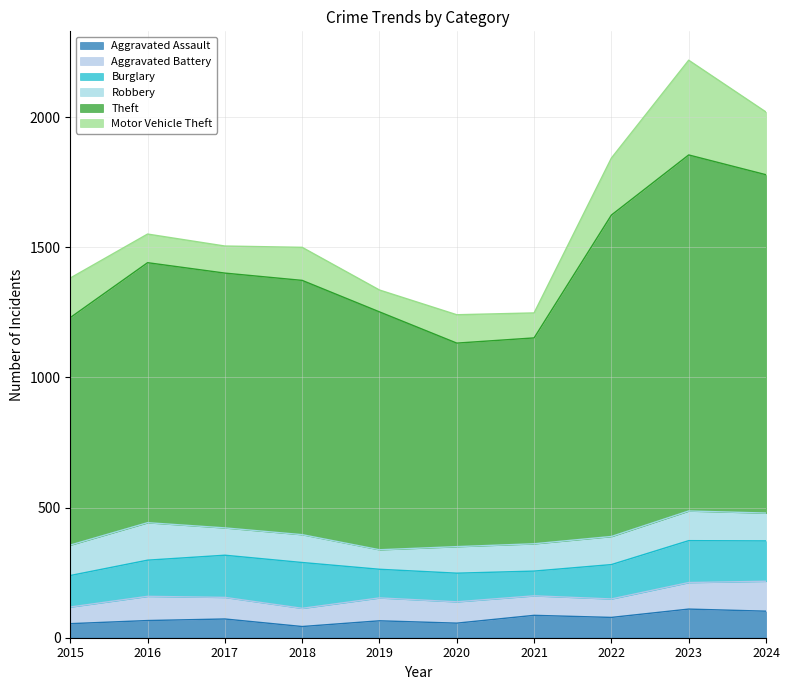

At 2019, list the series in order from smallest to largest.

Aggravated Assault, Robbery, Motor Vehicle Theft, Aggravated Battery, Burglary, Theft